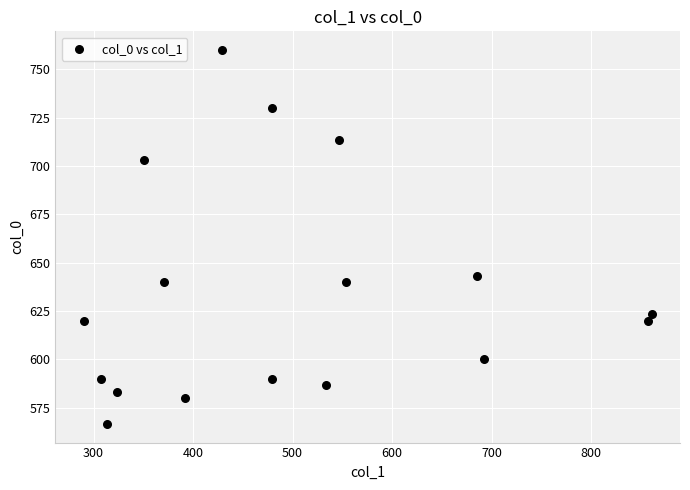

What is the range of X values (max minus min)?

570.4